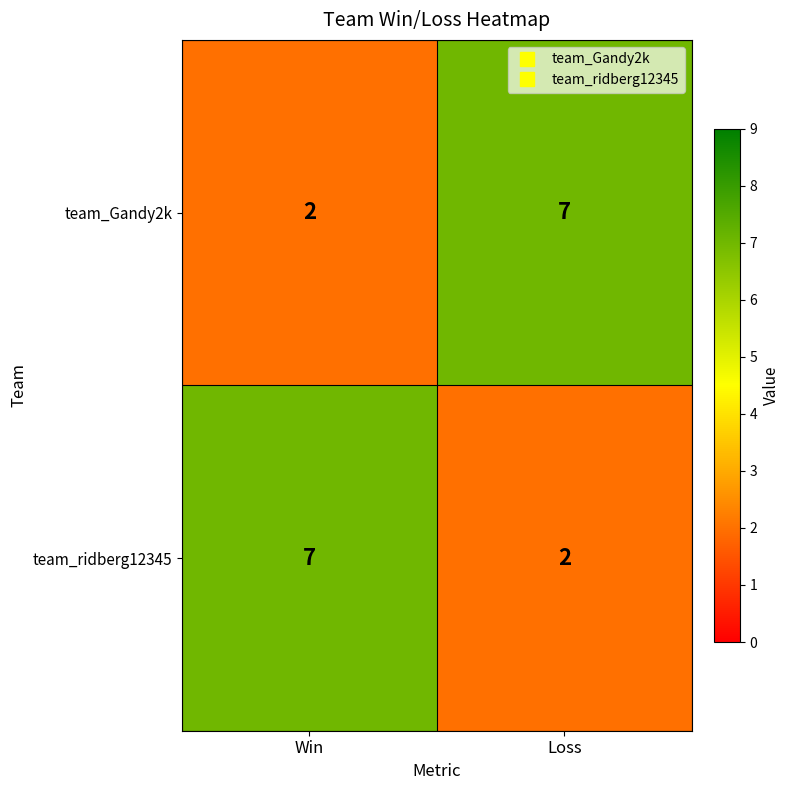

What is the difference between the maximum and minimum values in the team_ridberg12345 series?

5